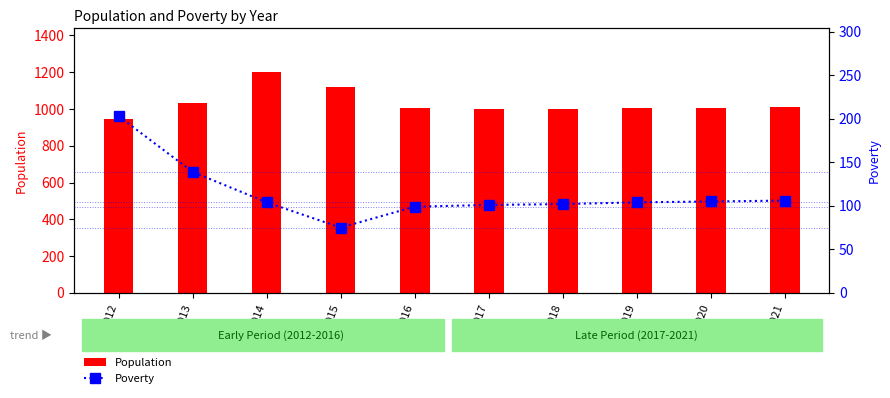

Between 2015 and 2018, which series saw the biggest shift?

Population